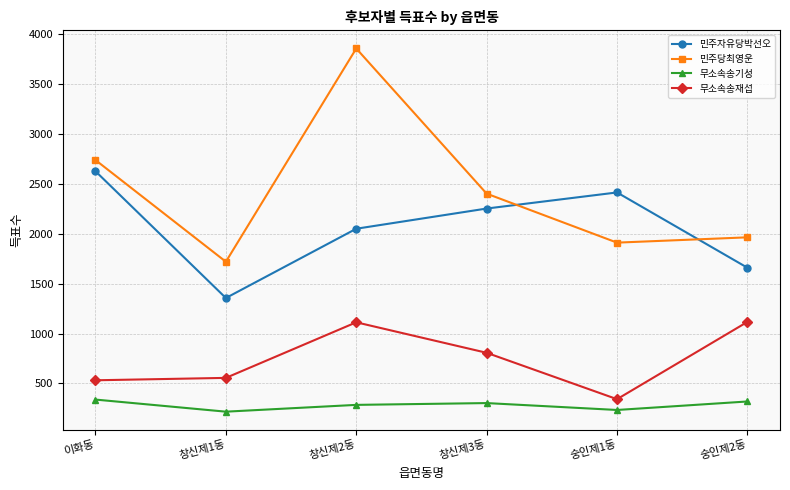

True or false: 무소속송재섭 and 민주당최영운 cross at least once.

False